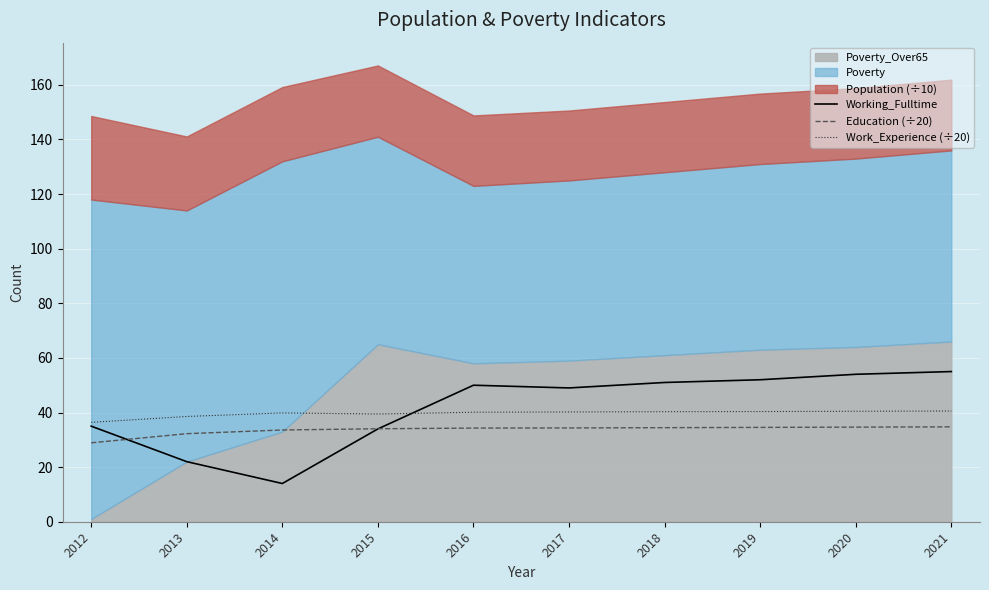

The Education (÷20) series shows 10.8 at 2019. True or false?

False